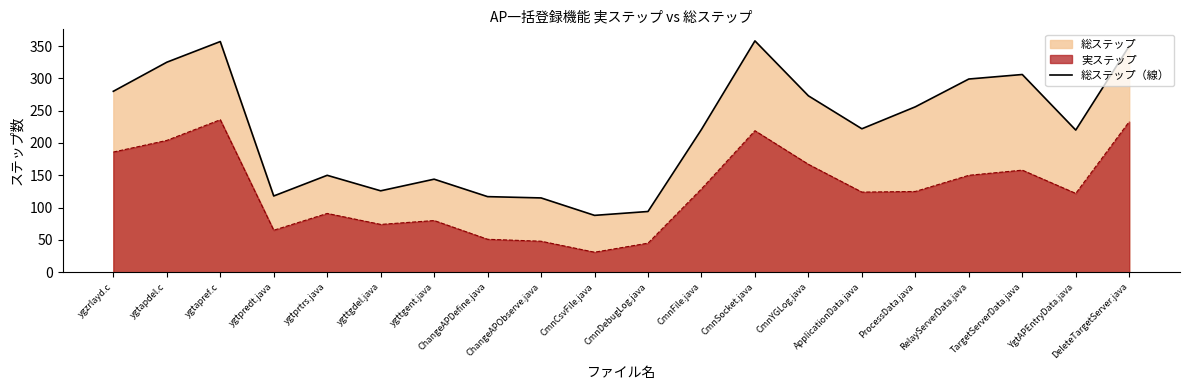

Which has a higher value, ygtapdel.c or RelayServerData.java?

ygtapdel.c